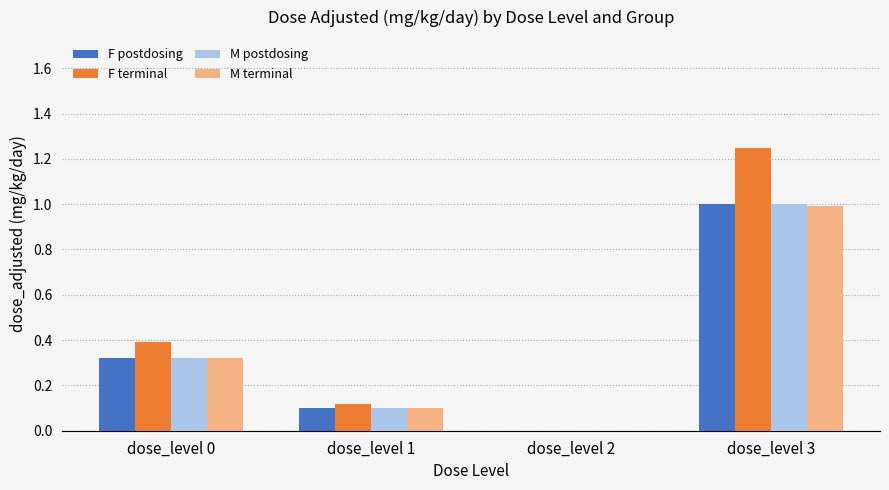

What are all the series names shown in the legend?

F postdosing, F terminal, M postdosing, M terminal